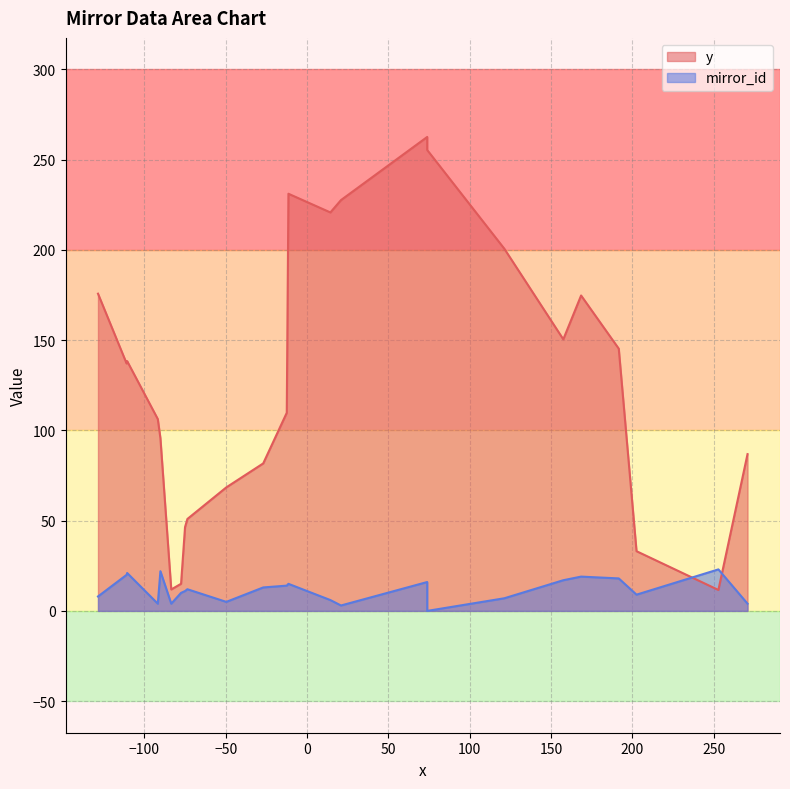

What is the maximum value for y?

262.6